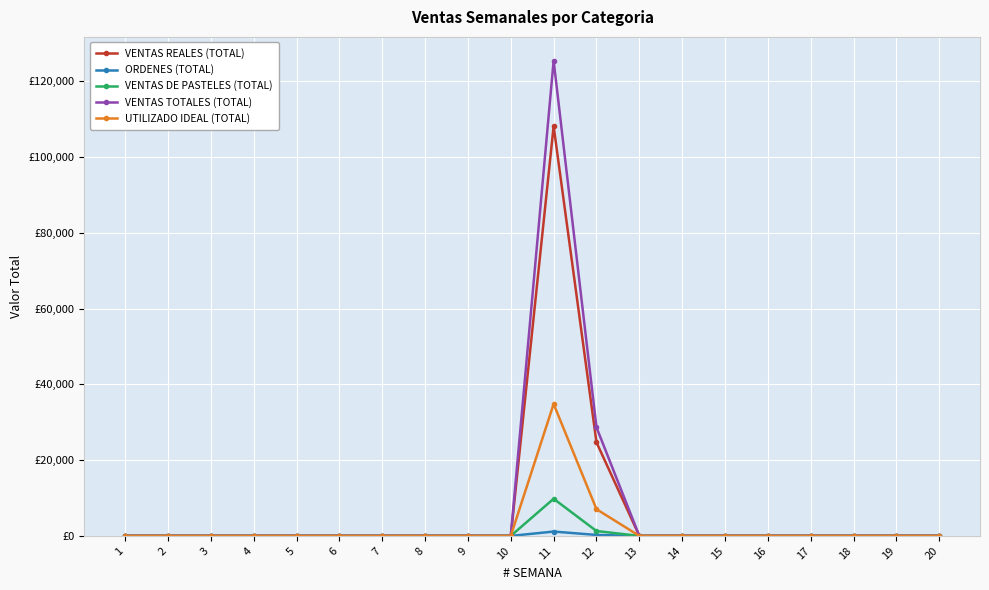

Does the chart have visible grid lines?

Yes